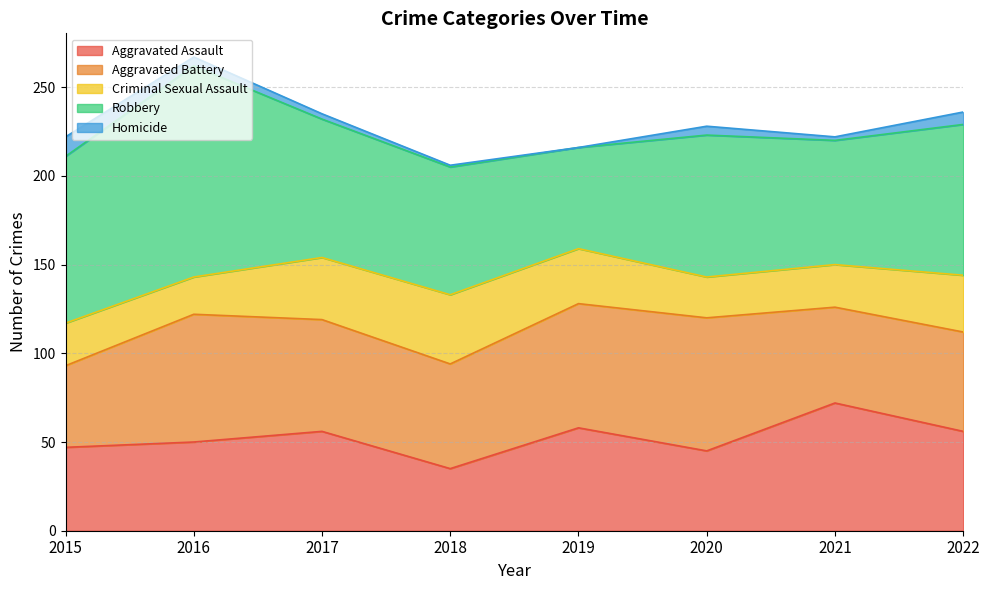

What is the difference between the second highest and second lowest values in the Aggravated Battery series?

18